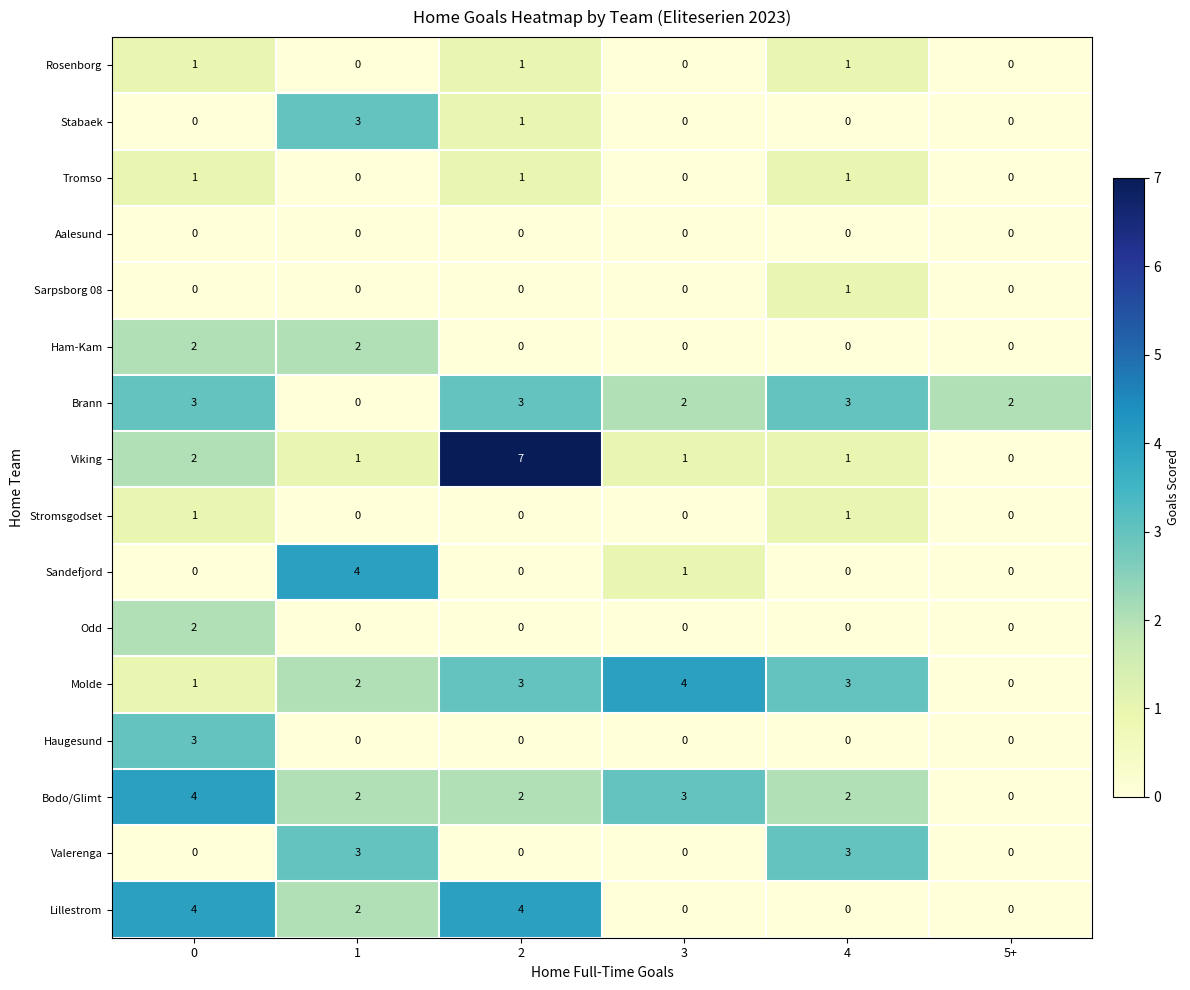

How many values in Molde are above zero?

5